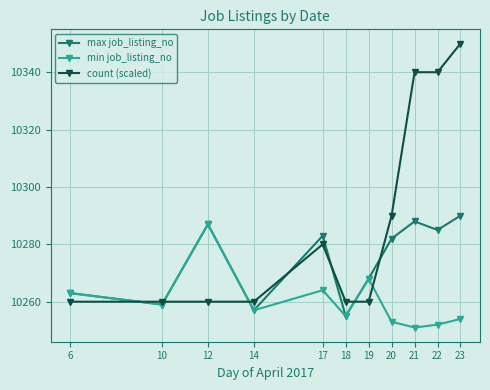

True or false: min job_listing_no has more than 0 interior local peaks.

True